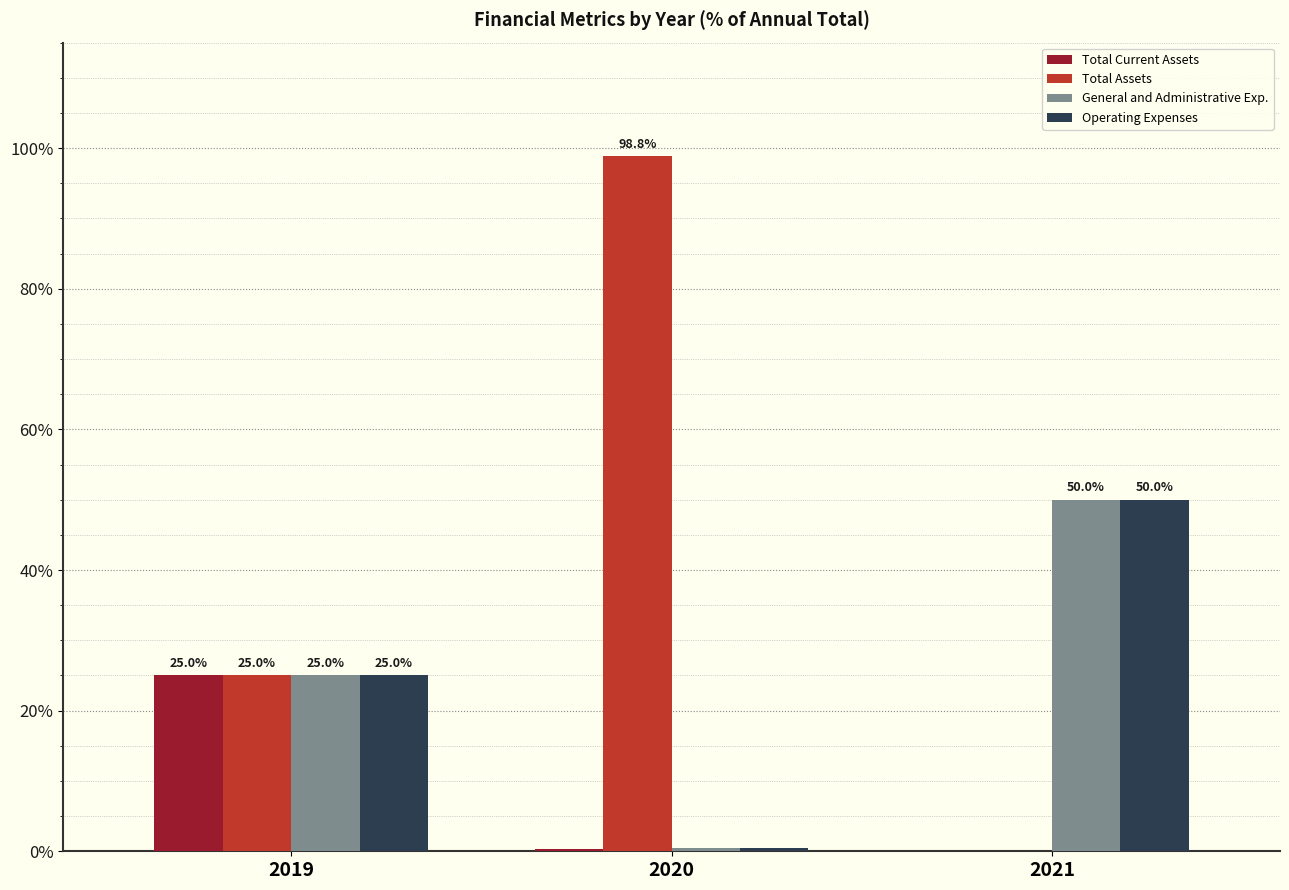

What value does the Operating Expenses series have at 2021?

50.0